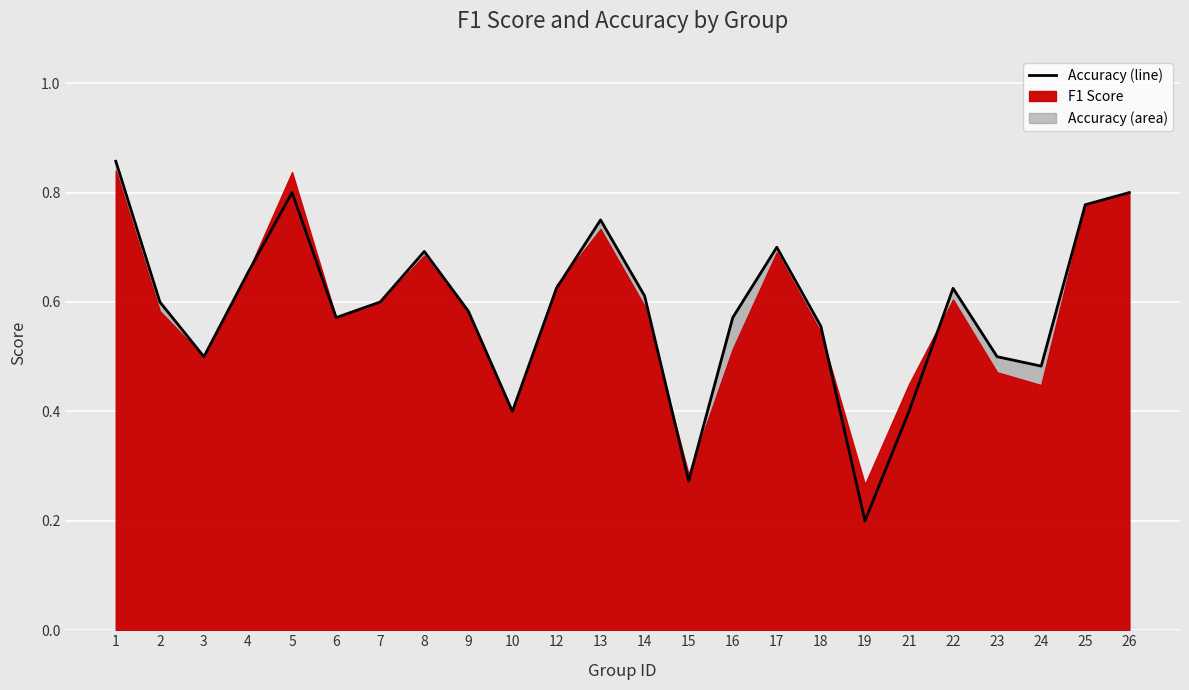

Between 26 and 8, which is larger?

26